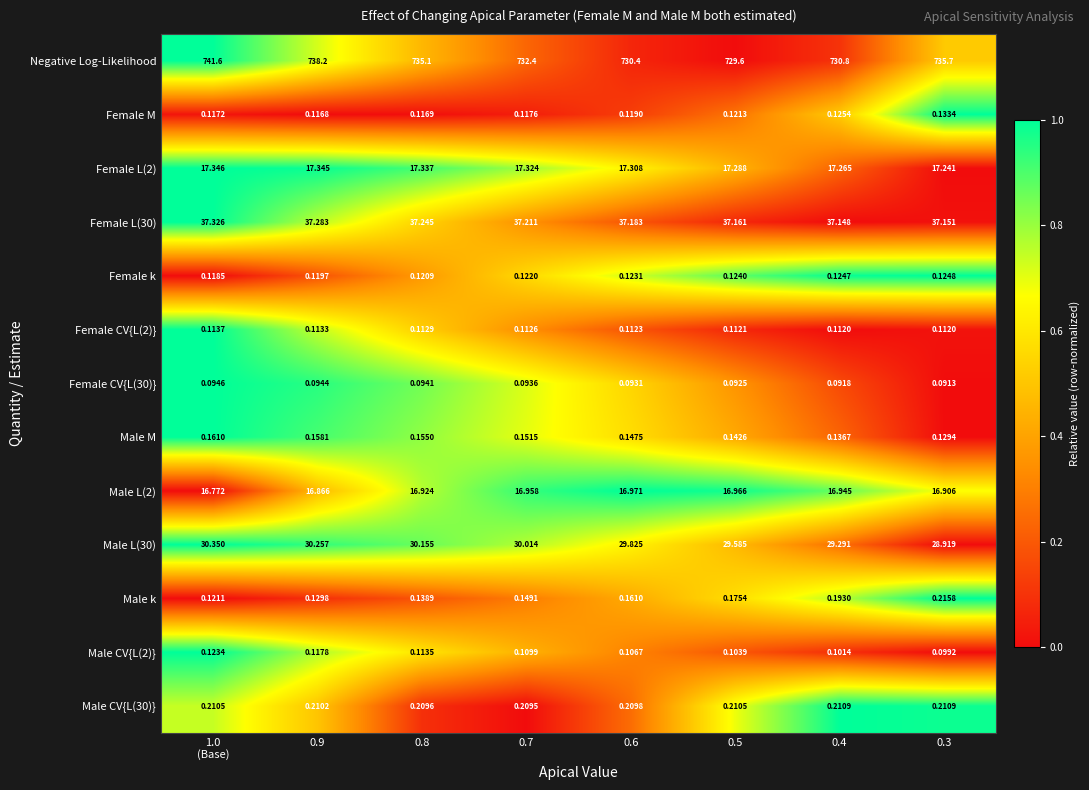

List the series in order of their peak value, highest first.

Negative Log-Likelihood, Female L(30), Male L(30), Female L(2), Male L(2), Male k, Male CV{L(30)}, Male M, Female M, Female k, Male CV{L(2)}, Female CV{L(2)}, Female CV{L(30)}